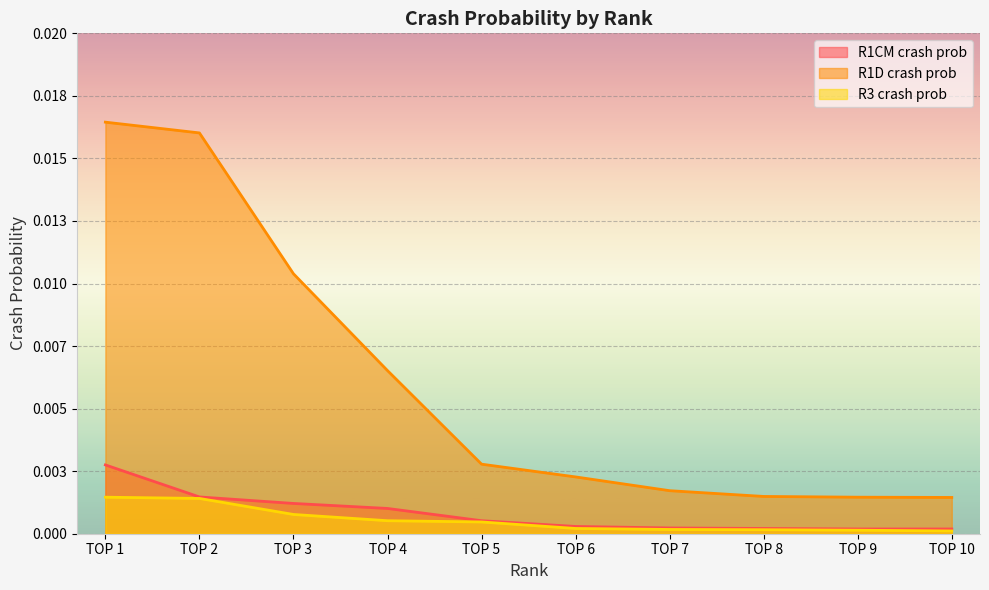

At which category is the sum across all series the highest?

TOP 1